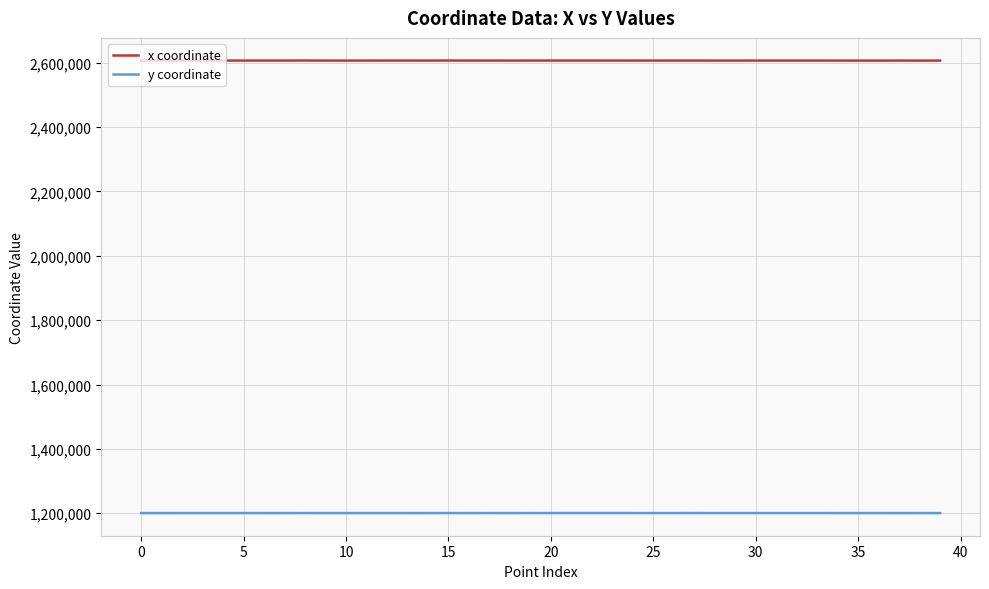

Which series has the largest total across all categories?

x coordinate